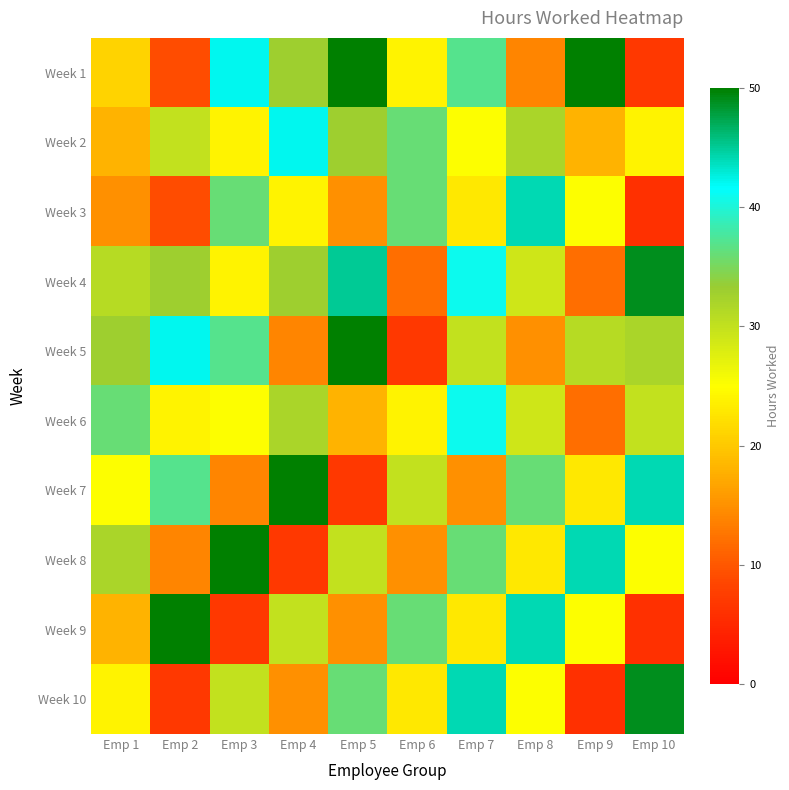

At which category is the sum across all series the highest?

Emp 7